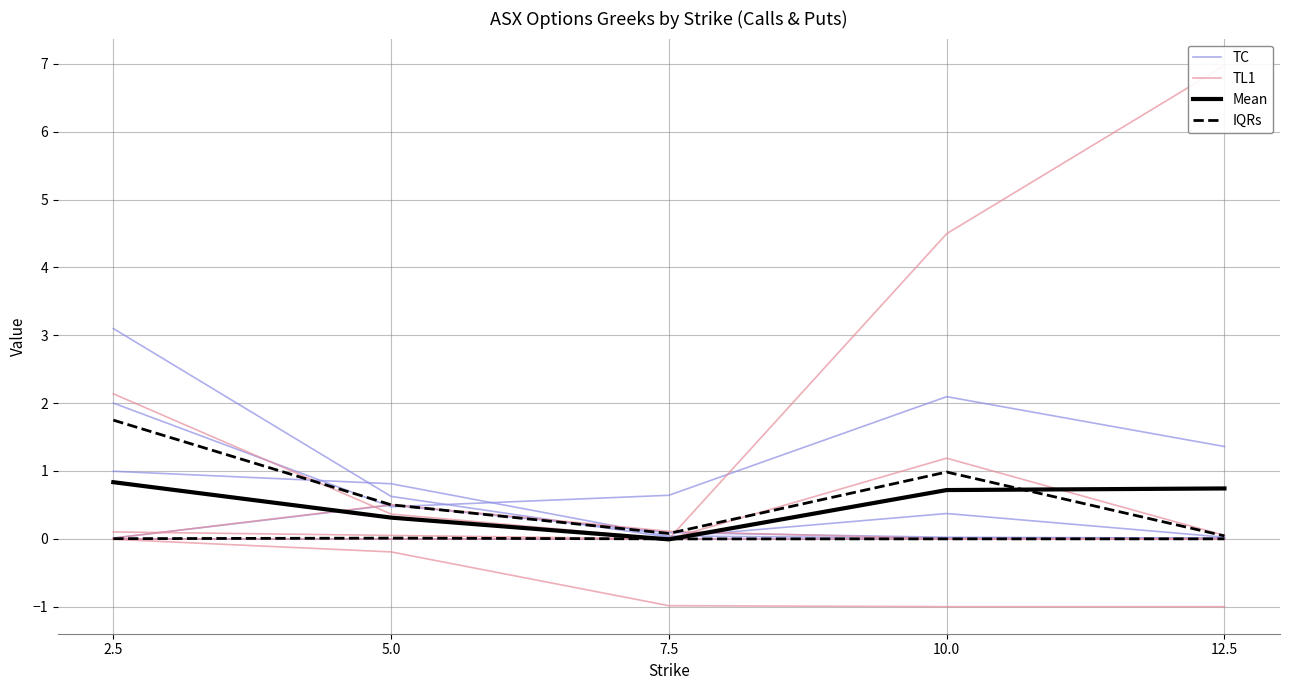

Reading left to right, transcribe all the data shown in this chart.

TC: 2.5=2.0	5.0=0.5	7.5=0.6	10.0=2.1	12.5=1.4
TL1: 2.5=2.1	5.0=0.4	7.5=0.0	10.0=1.2	12.5=0.1
Mean: 2.5=0.8	5.0=0.3	7.5=-0.0	10.0=0.7	12.5=0.7
IQRs: 2.5=0.0	5.0=0.0	7.5=-0.0	10.0=-0.0	12.5=-0.0